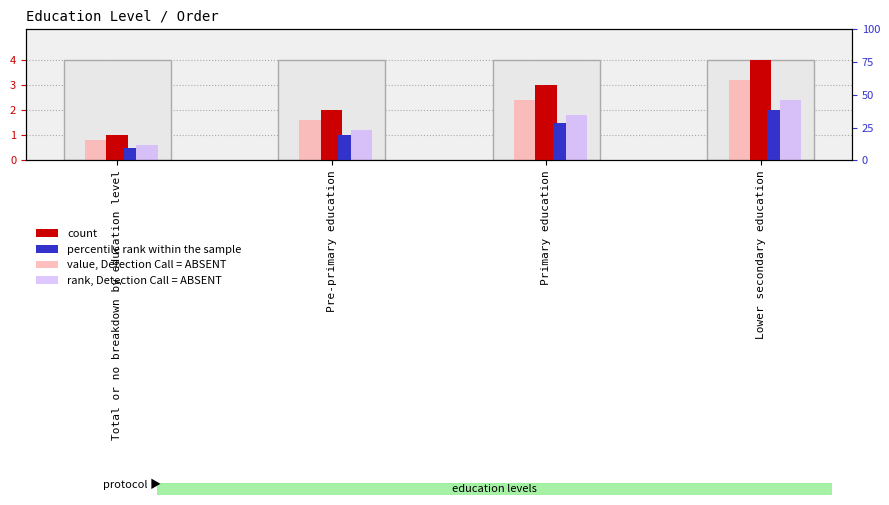

Where is rank, Detection Call = ABSENT nearest to the value 1?

Pre-primary education